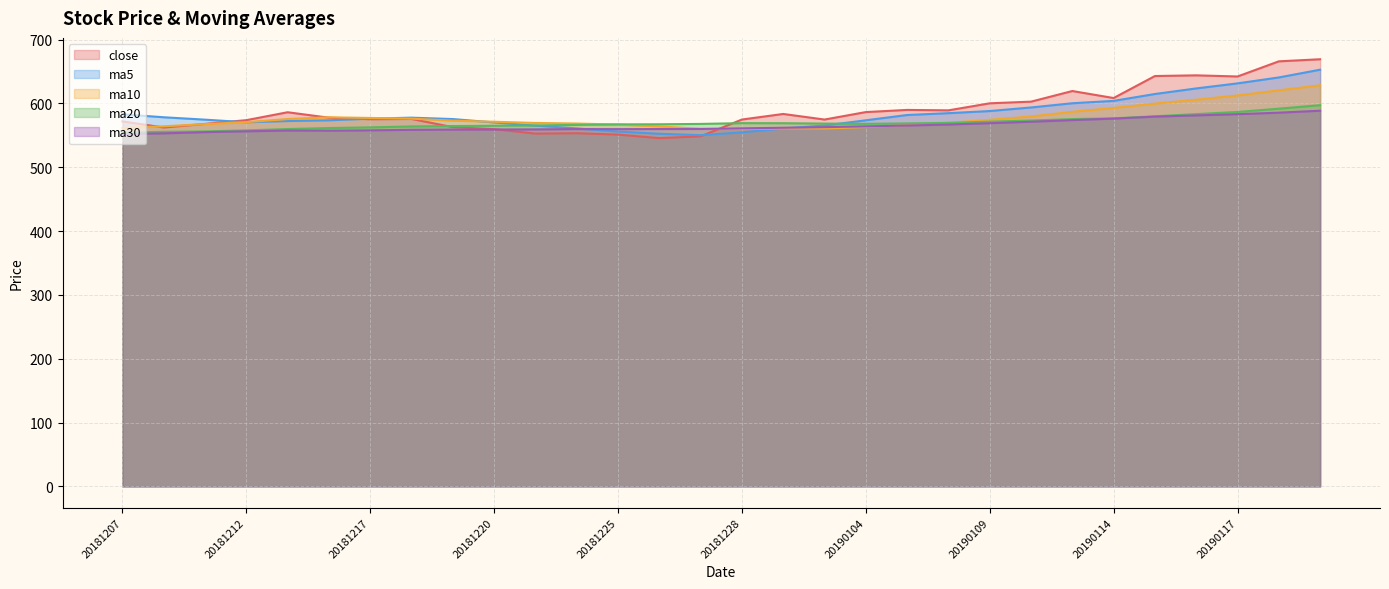

How many lines are shown in the chart?

5